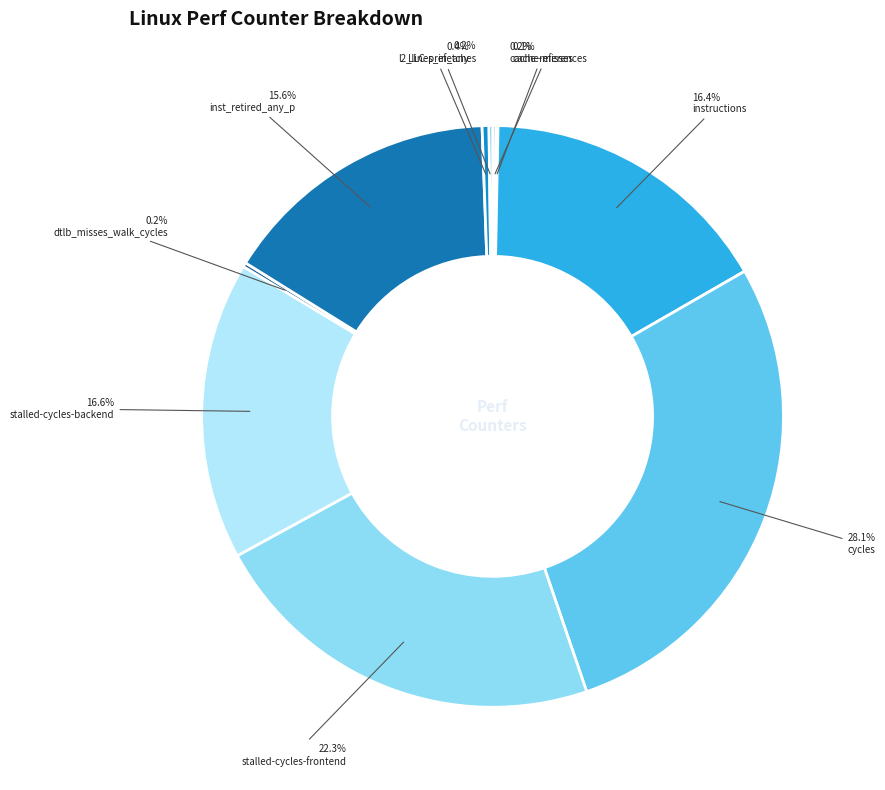

How many segments does this pie chart have?

10